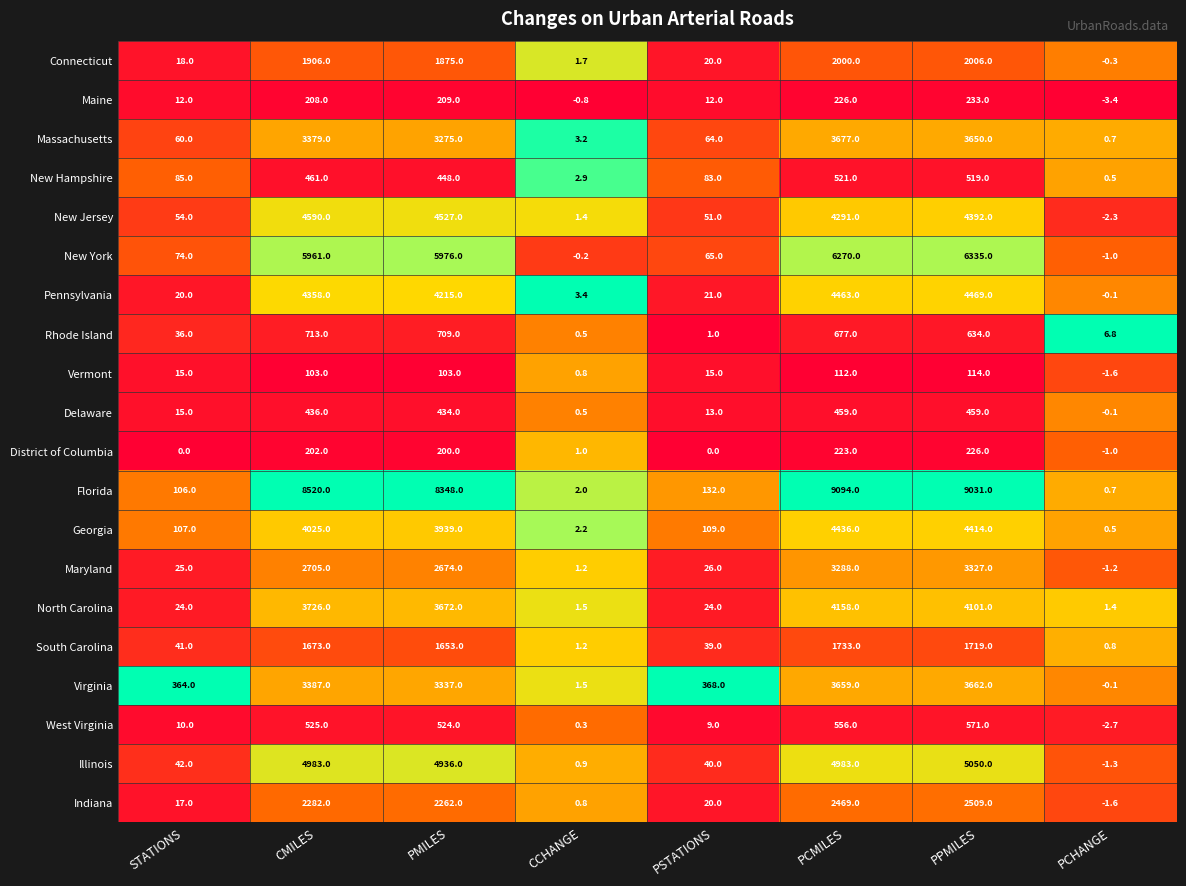

How many categories are shown in the chart?

8